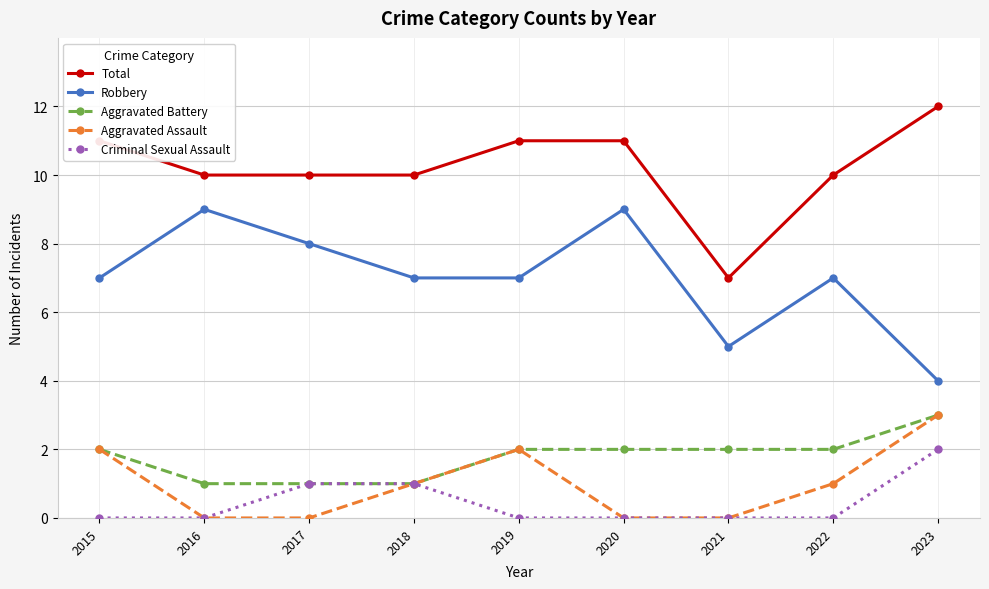

What is the highest value of the Criminal Sexual Assault series?

2